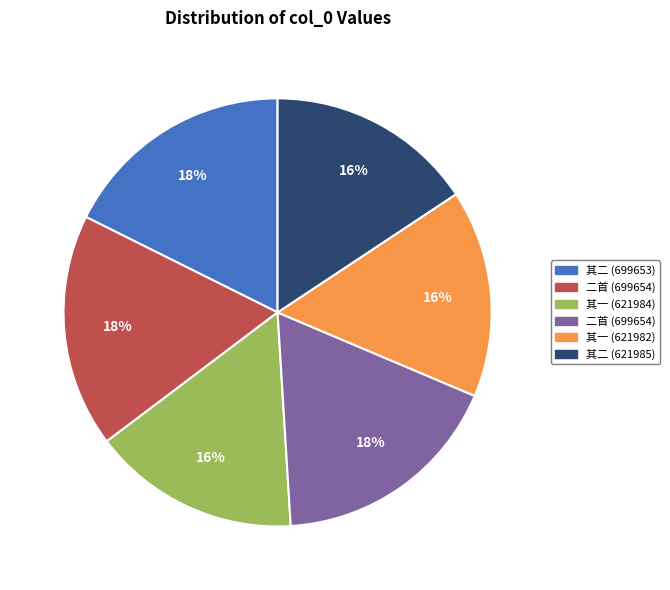

Is there a majority slice in this chart?

No